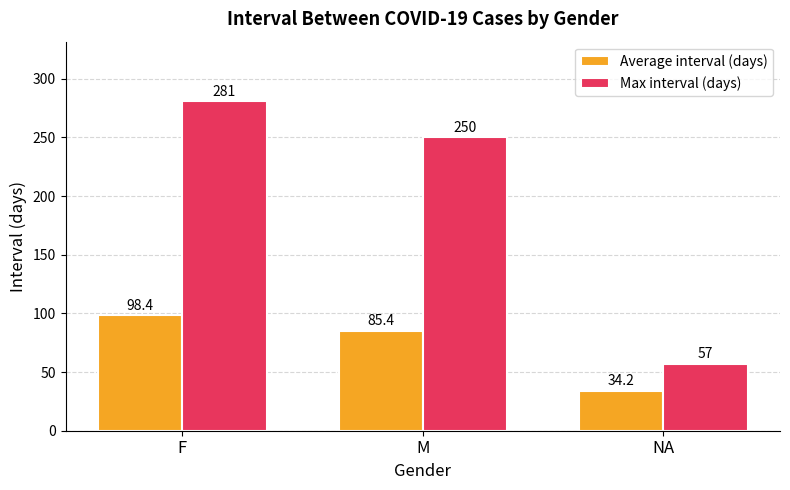

Reading left to right, extract all data points from this chart.

Average interval (days): 98.4	85.4	34.2
Max interval (days): 281.0	250.0	57.0